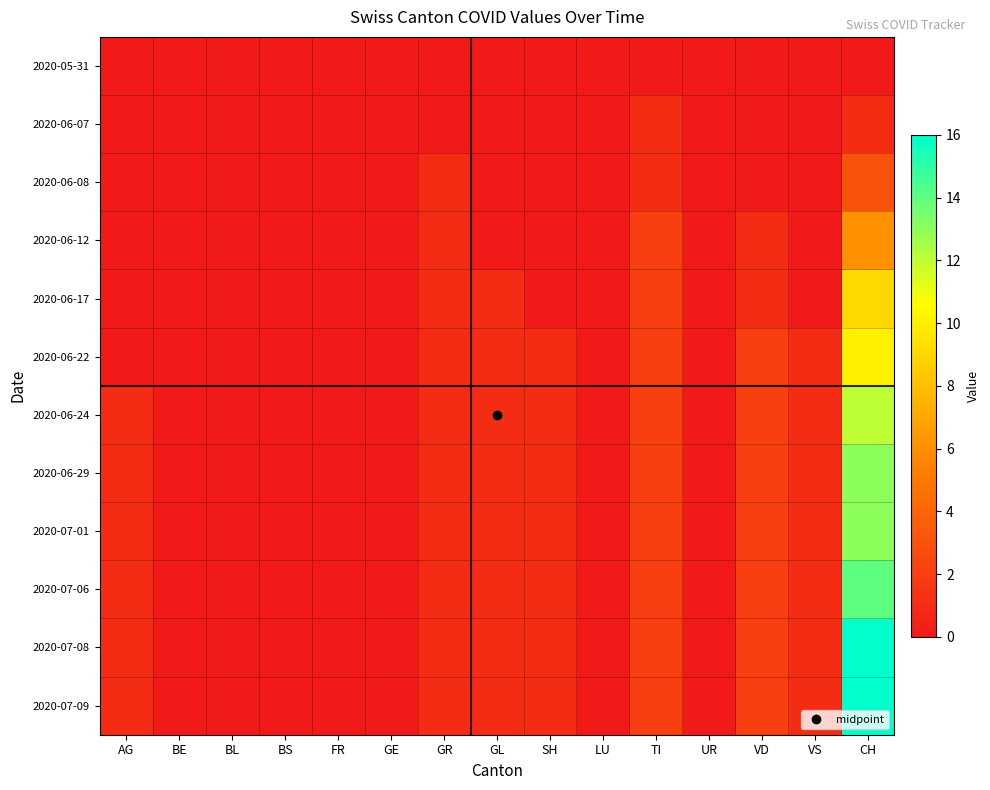

How many data points does each series have?

15